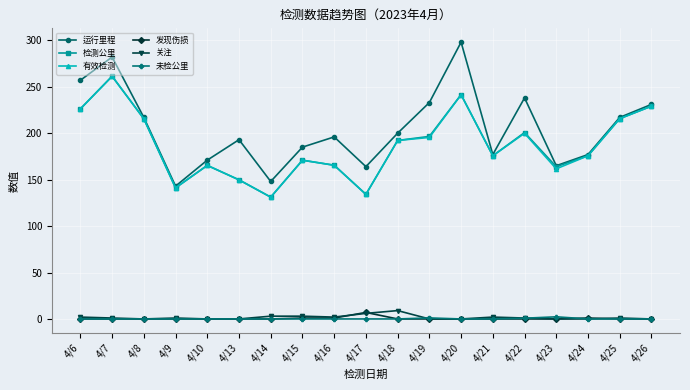

What are all the series names shown in the legend?

运行里程, 检测公里, 有效检测, 发现伤损, 关注, 未检公里